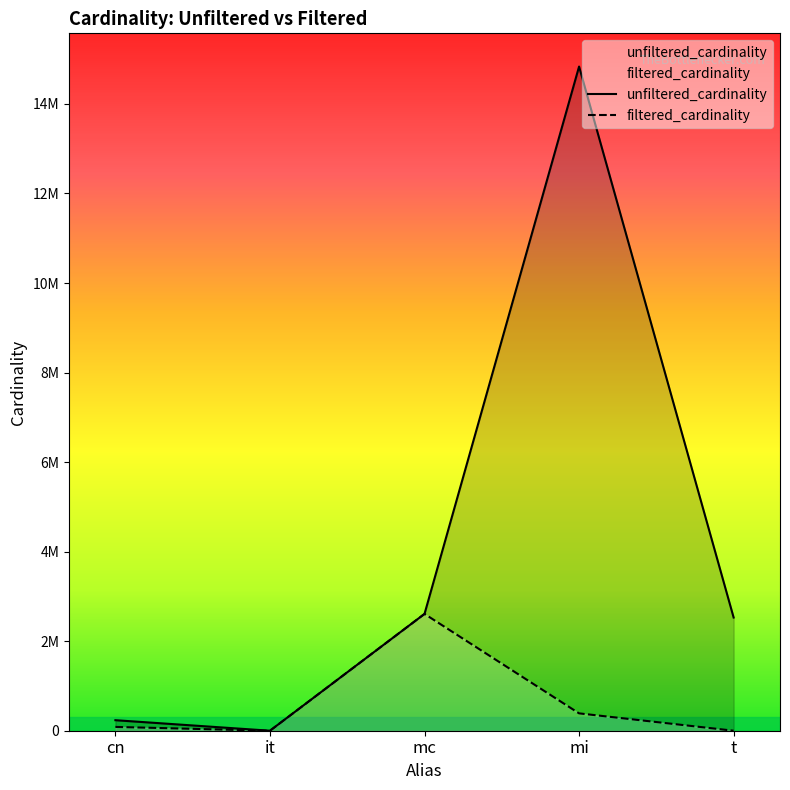

Between mi and mc, which is larger?

mi